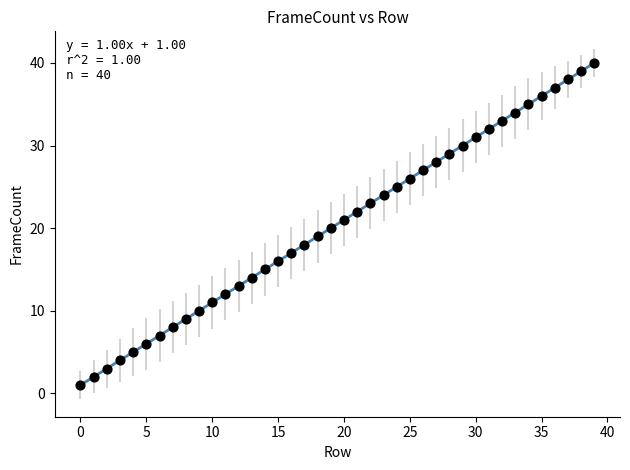

What is the range of Y values (max minus min)?

39